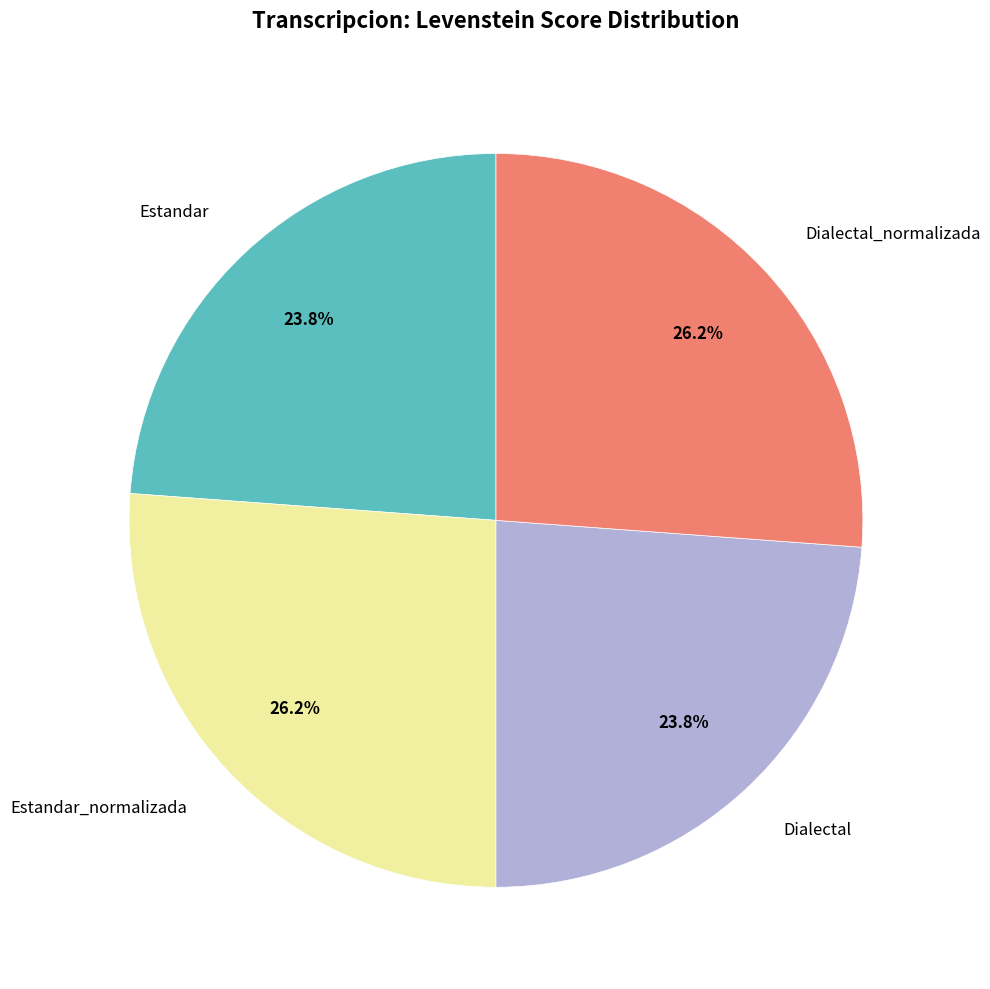

Approximately how many times larger is the value at Dialectal_normalizada compared to Estandar_normalizada?

1.0